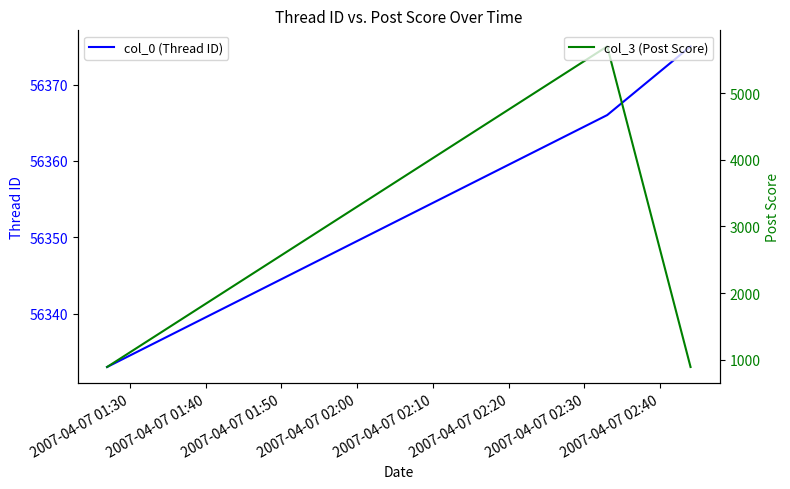

What is the lowest value of the col_0 (Thread ID) series?

56333